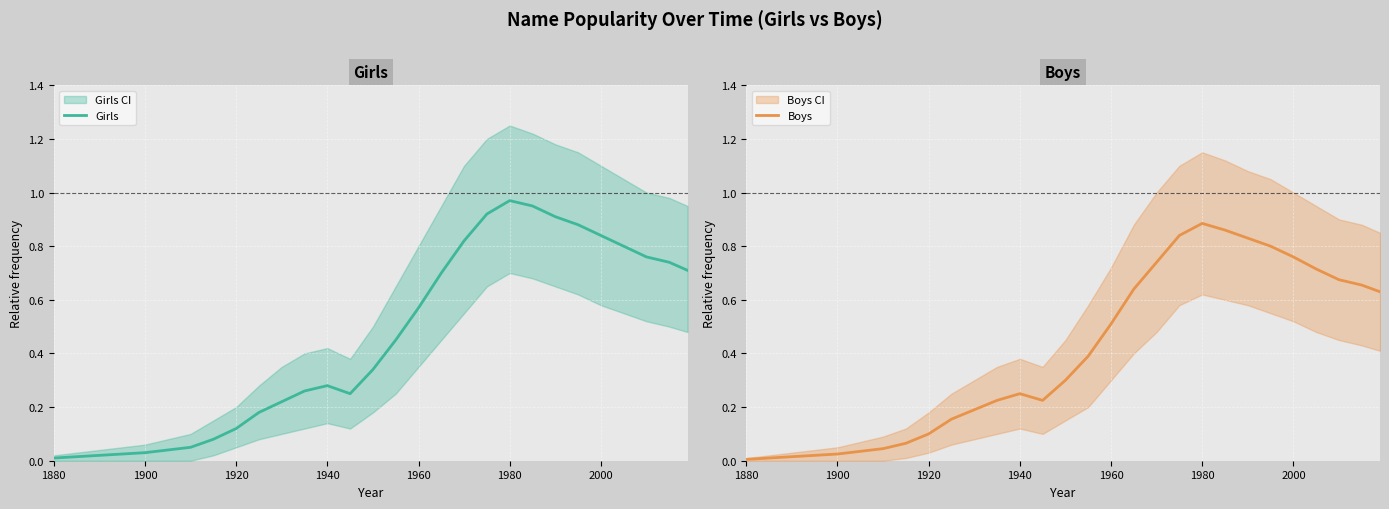

What is the average value of the Boys series?

0.4